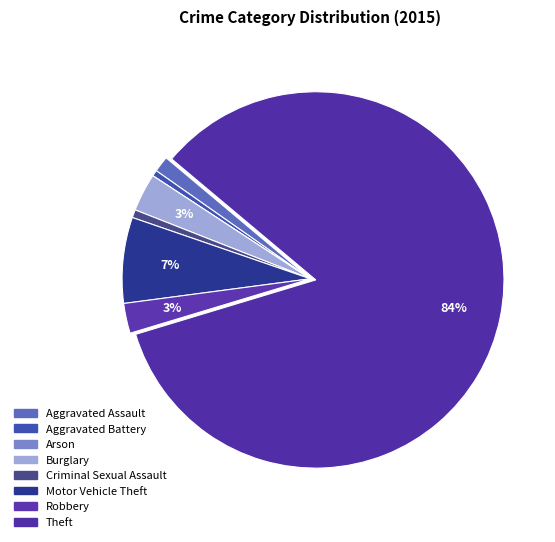

Is it true that Burglary is 3% of the pie?

True